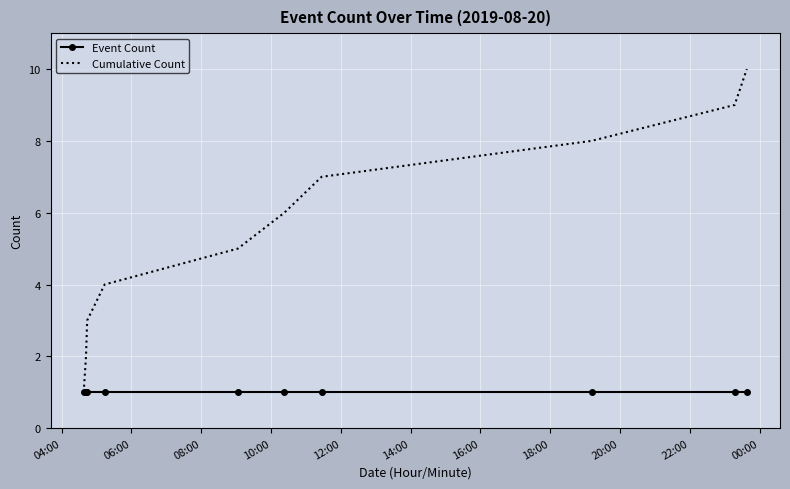

Which series has the largest total across all categories?

Cumulative Count